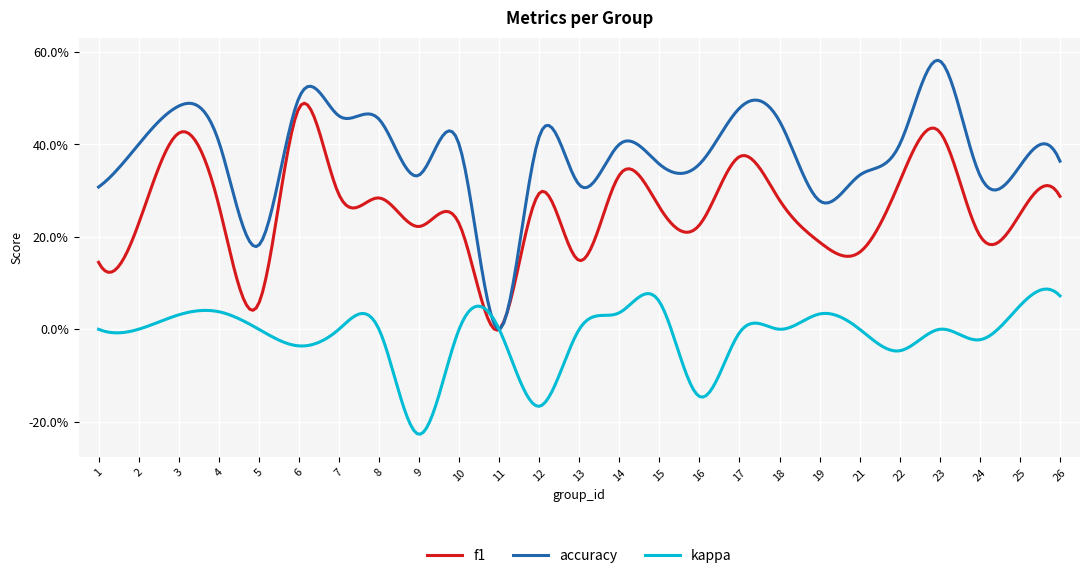

At which category is the sum across all series the highest?

23